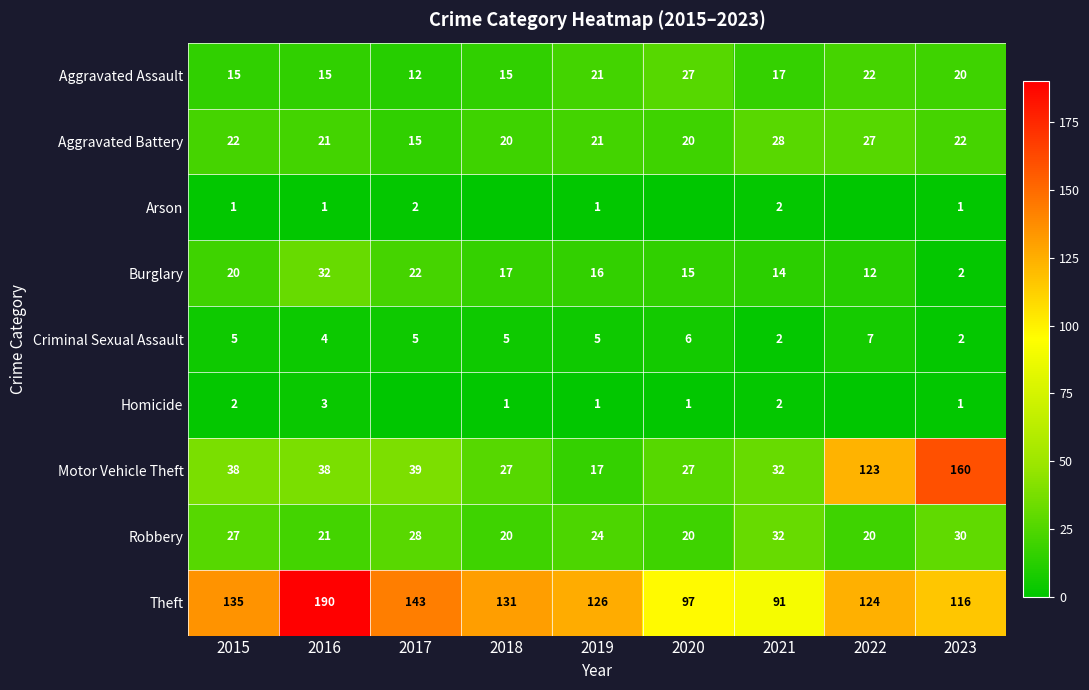

Is the value of Homicide at 2016 greater than the value of Robbery at 2017?

No